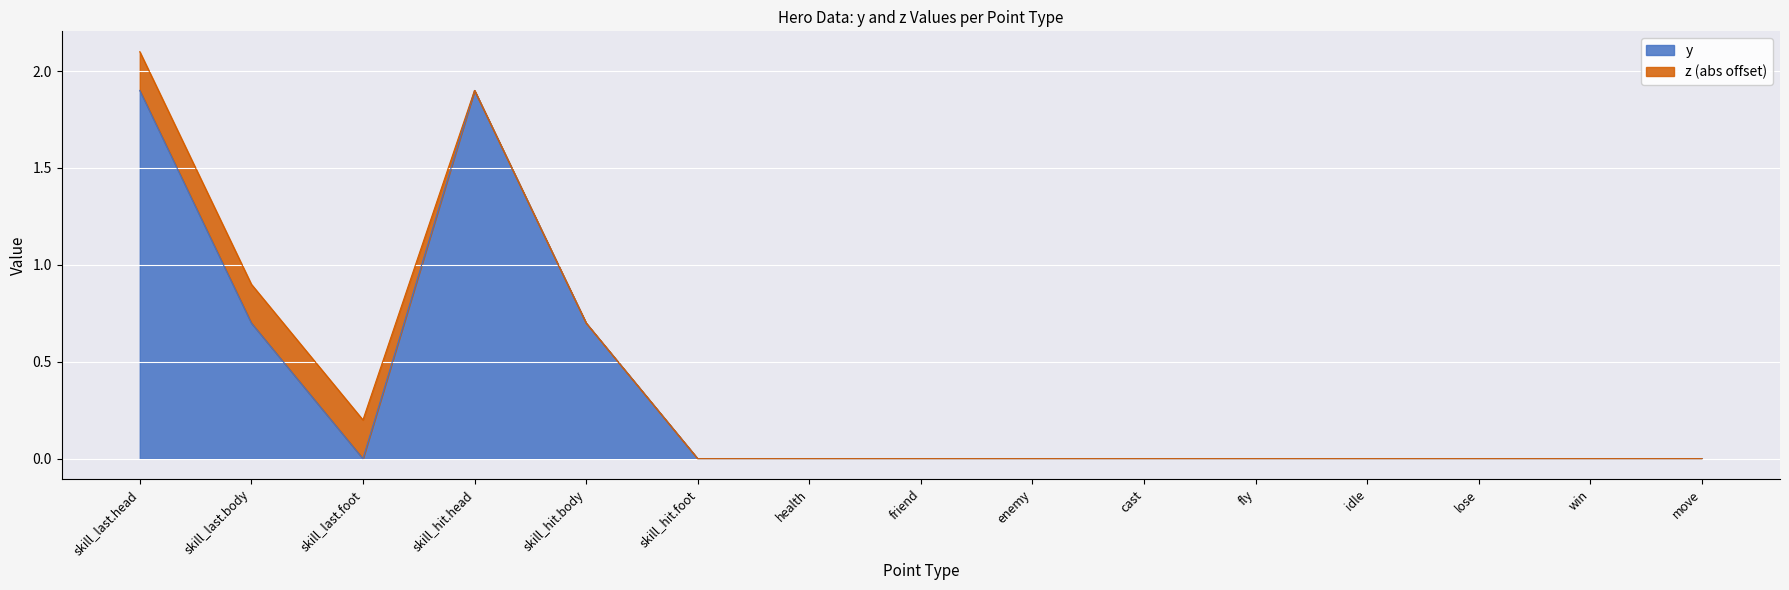

What position from the right is skill_hit.foot?

10